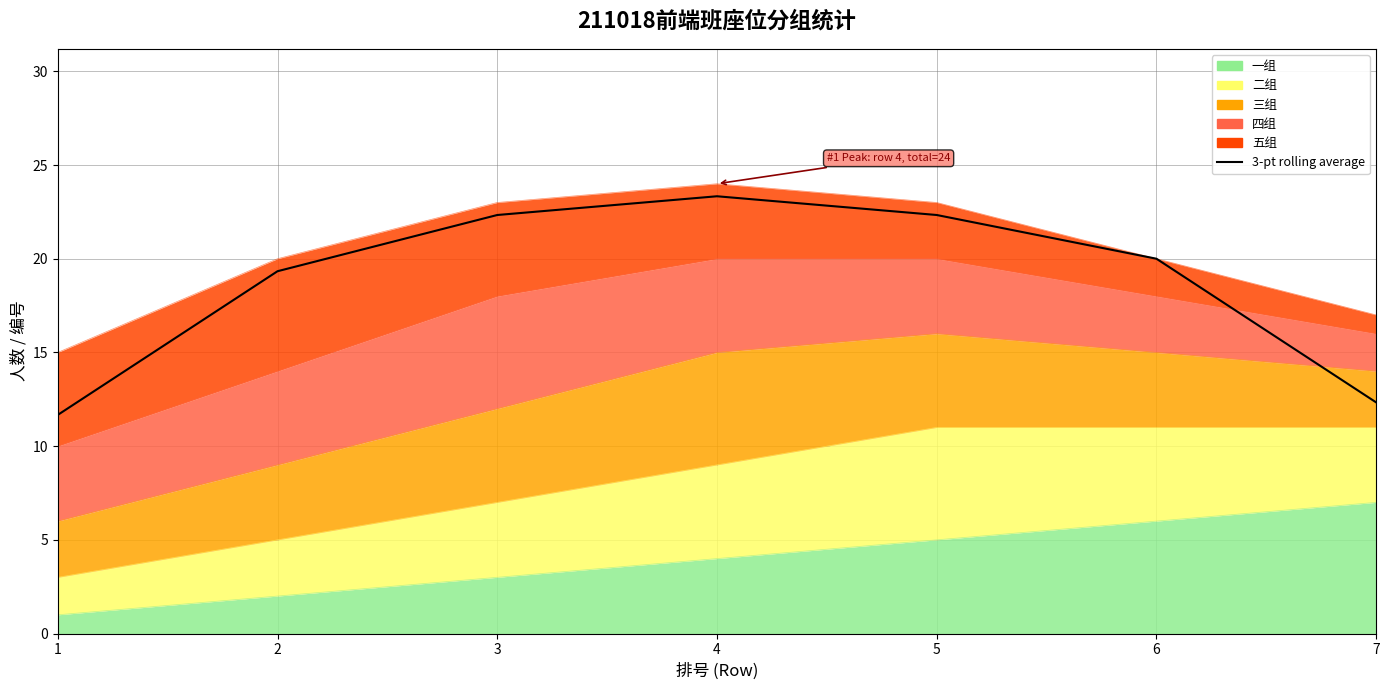

Does the chart have visible grid lines?

Yes